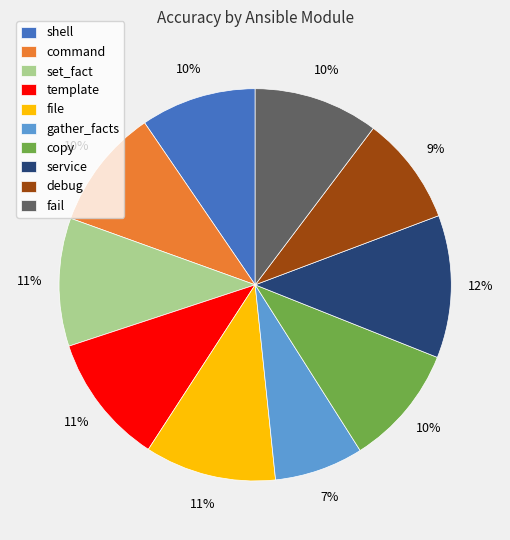

To the nearest percent, what is the average slice percentage?

10%